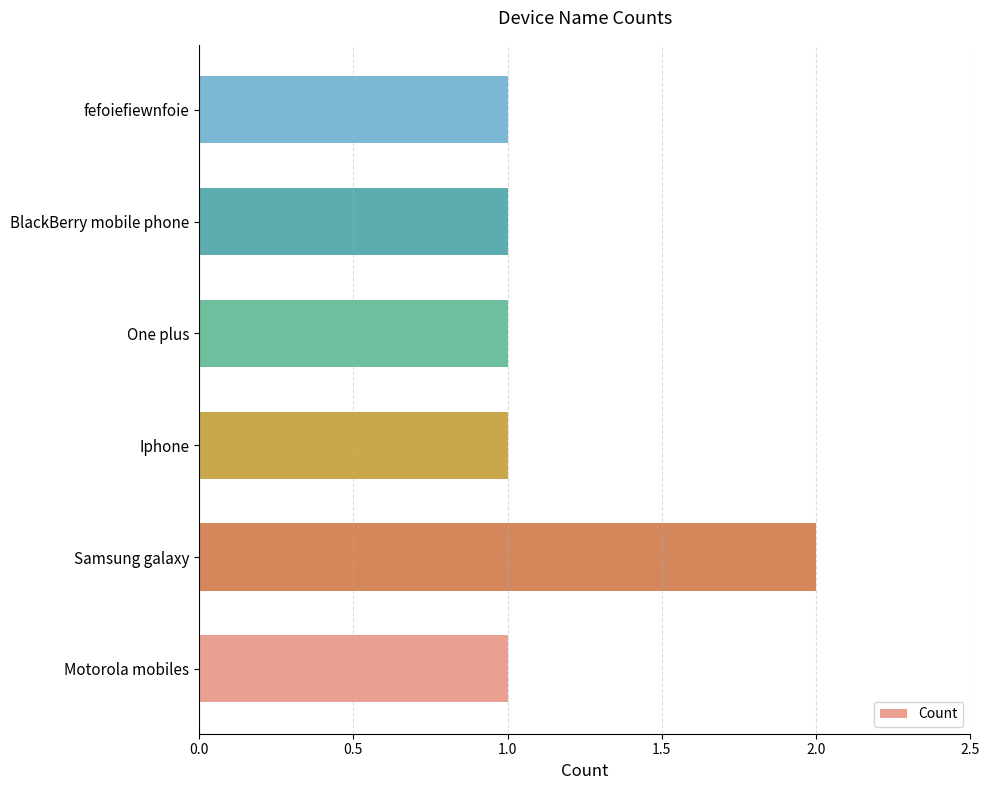

What is the difference between the maximum and minimum values?

1